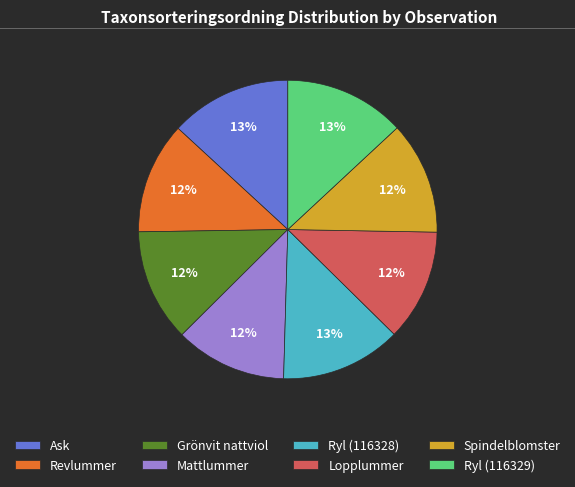

Approximately how many times larger is the value at Ask compared to Mattlummer?

1.1